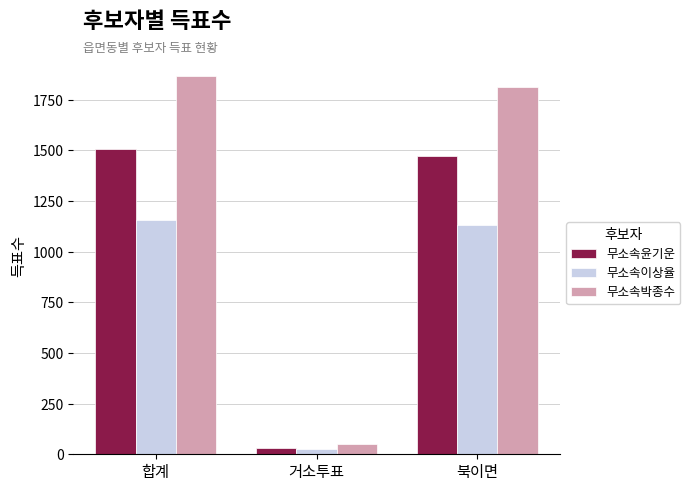

Reading left to right, list all the values displayed in this chart.

무소속윤기운: 1505	31	1474
무소속이상율: 1156	24	1132
무소속박종수: 1867	53	1814